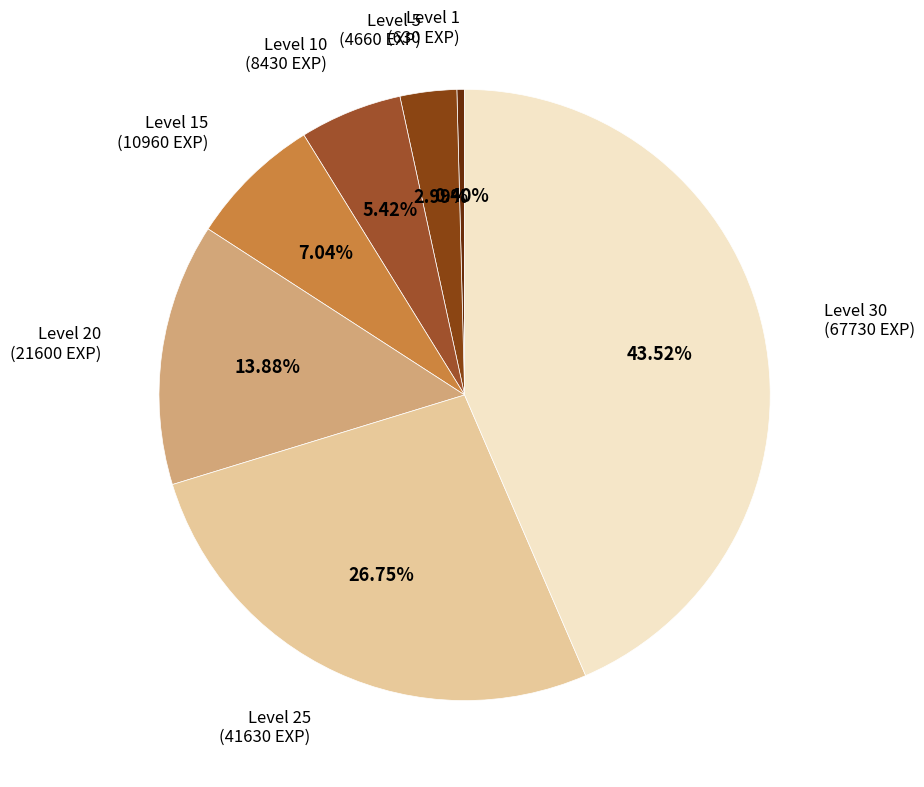

Is the sum of Level 25 and Level 20 greater than half?

No